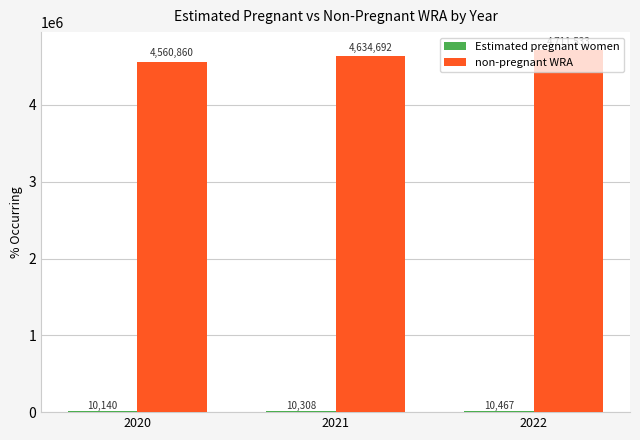

Between 2021 and 2022, which series saw the biggest shift?

non-pregnant WRA